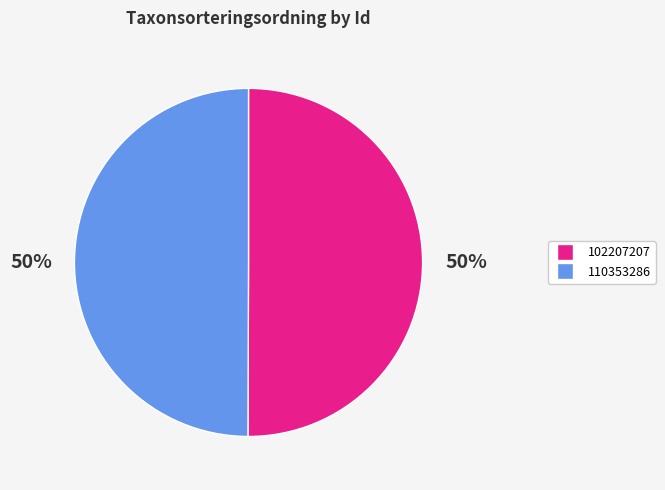

To the nearest percent, what portion does 110353286 represent?

50%